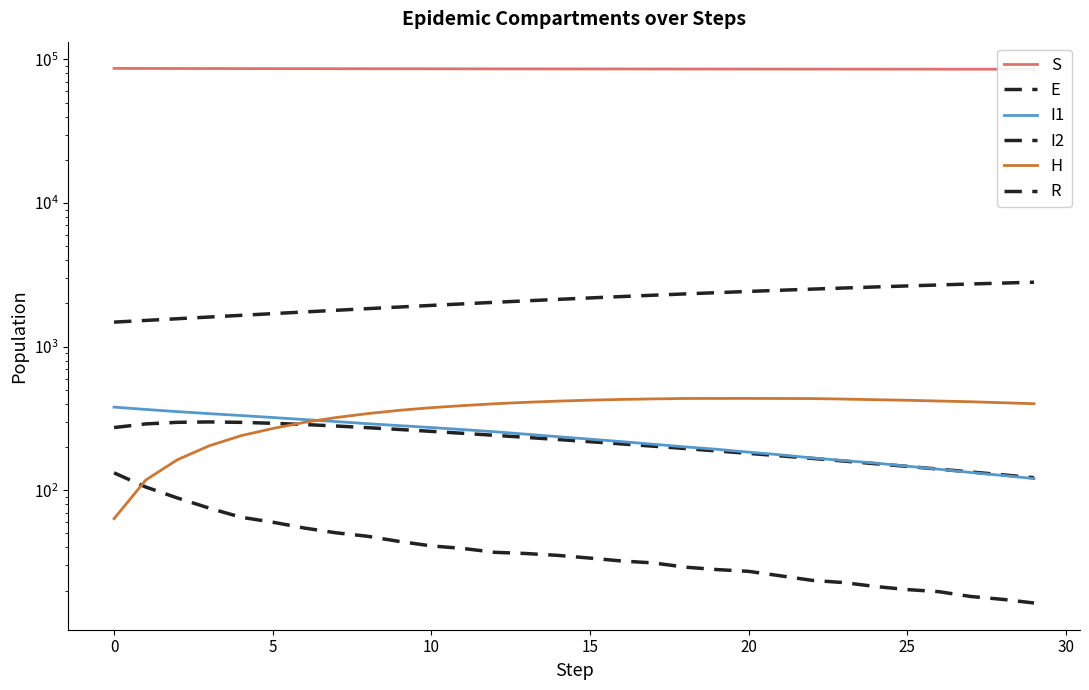

True or false: H has a value of 436.1 at 19.

True